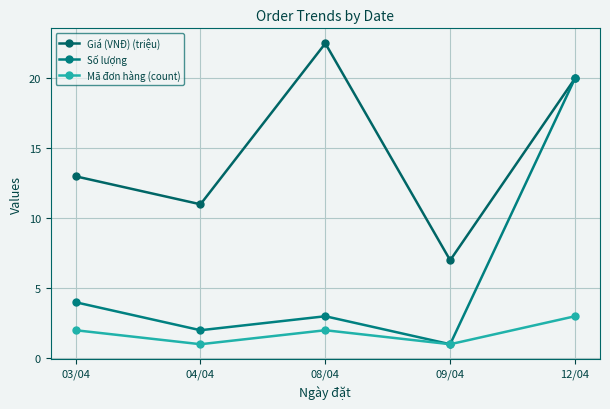

List the series in order of their overall mean, lowest first.

Mã đơn hàng (count), Số lượng, Giá (VNĐ) (triệu)